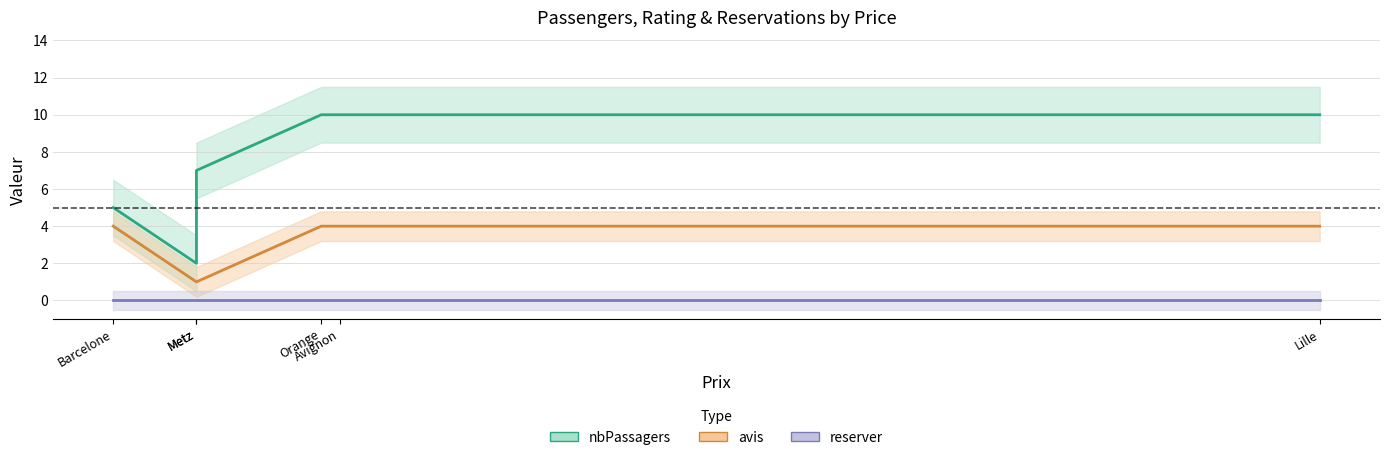

True or false: reserver and avis cross at least once.

False